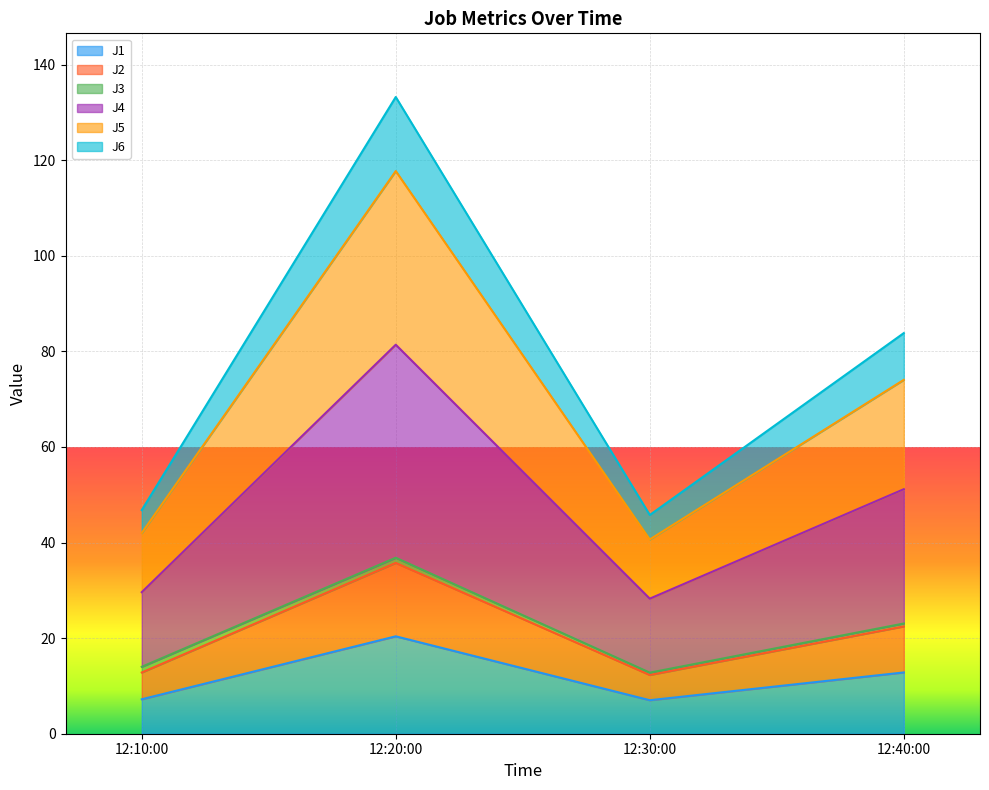

What is the highest value of the J1 series?

20.4